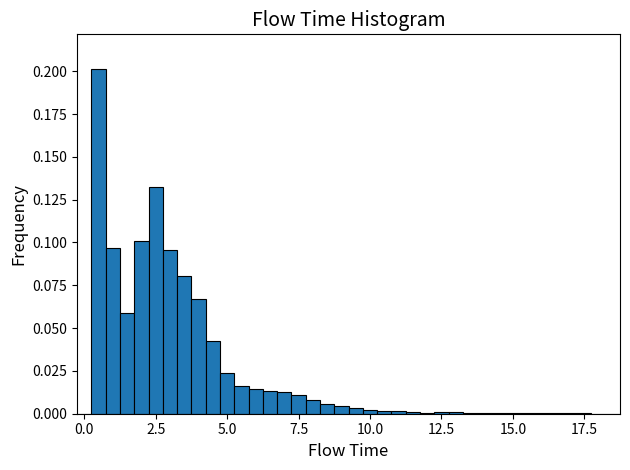

Read against the x-axis, roughly where is the centre of the tallest bar?

0.5